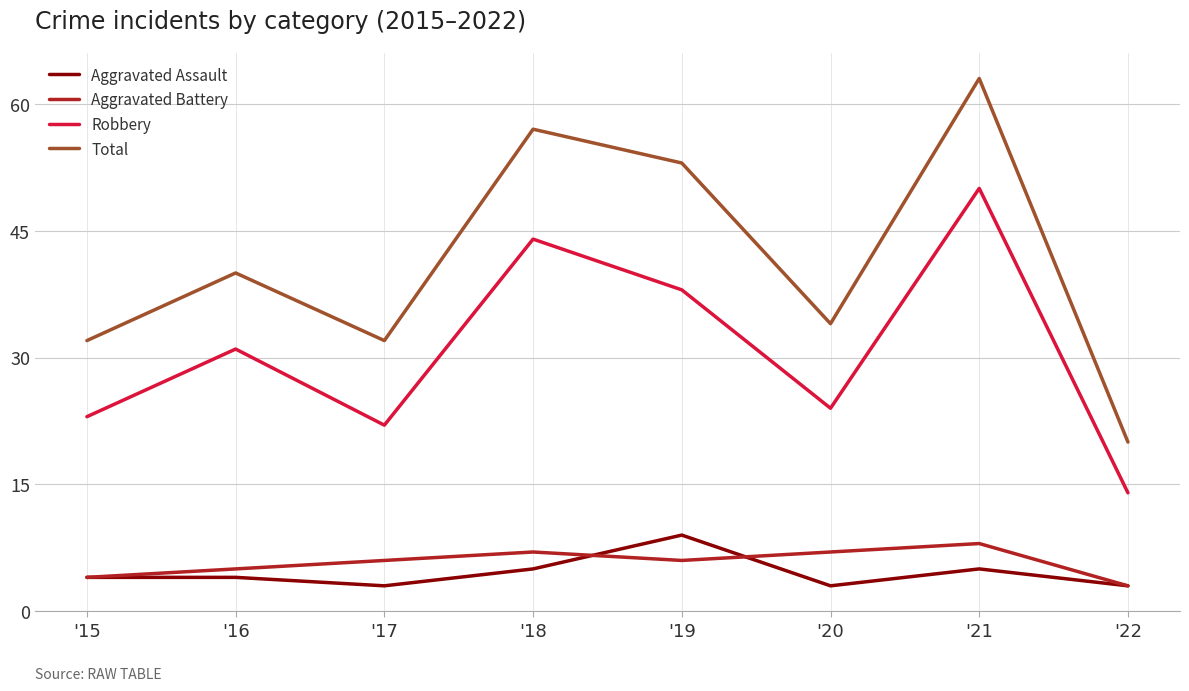

The Aggravated Assault series shows 5 at '18. True or false?

True